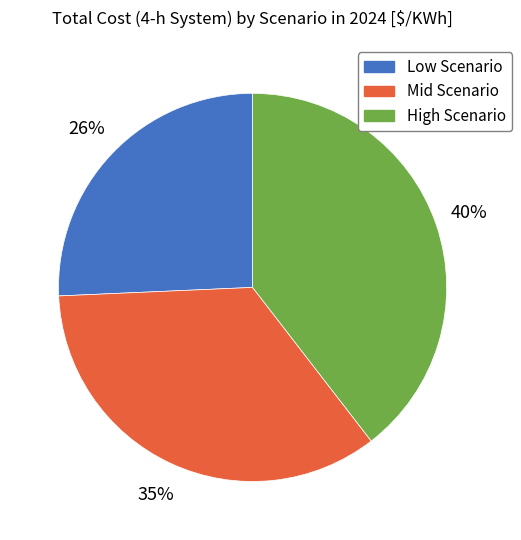

Do Mid Scenario and High Scenario together represent more than half of the pie?

Yes